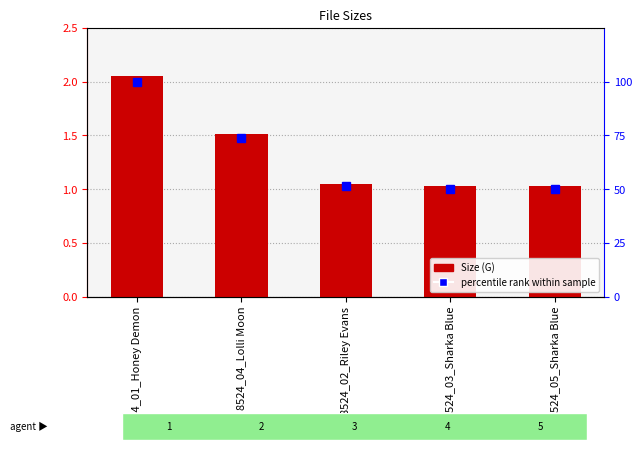

At which category is the sum across all series the highest?

8524_01_Honey Demon